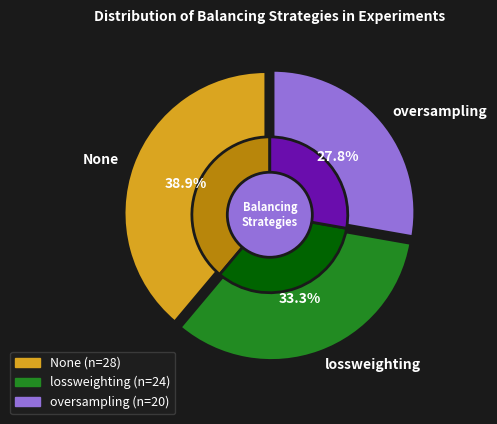

The None slice represents 49% of the pie. True or false?

False